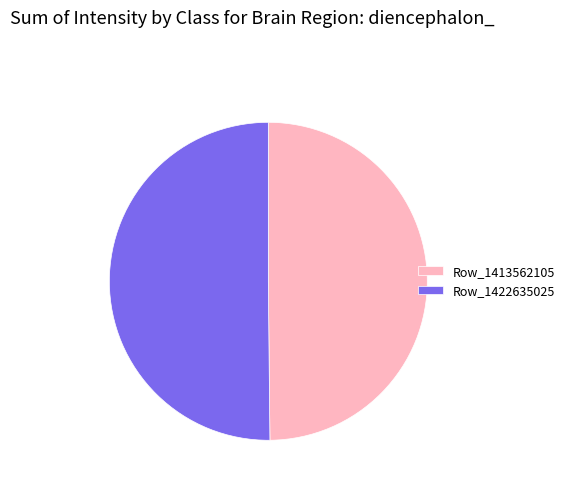

The Row_1422635025 slice represents 50% of the pie. True or false?

True